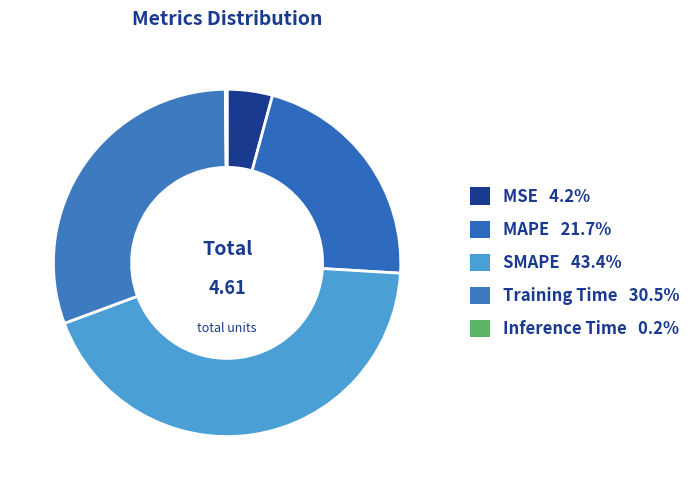

How many slices are in this pie chart?

5